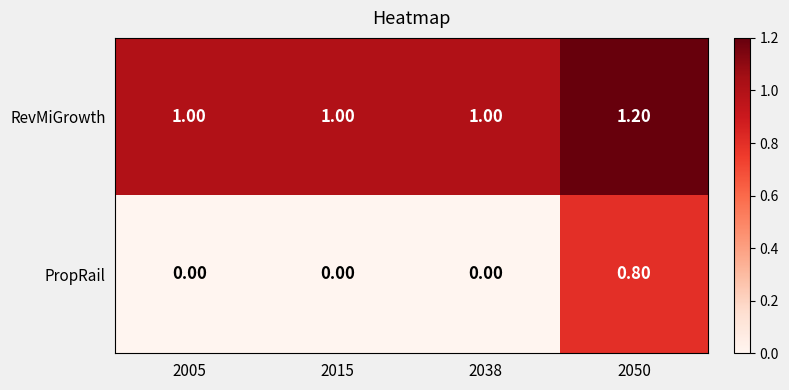

How many categories are shown in the chart?

4